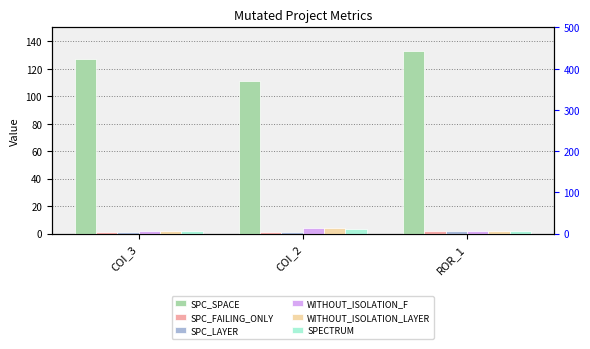

What is the label of the 1st bar from the left?

COI_3